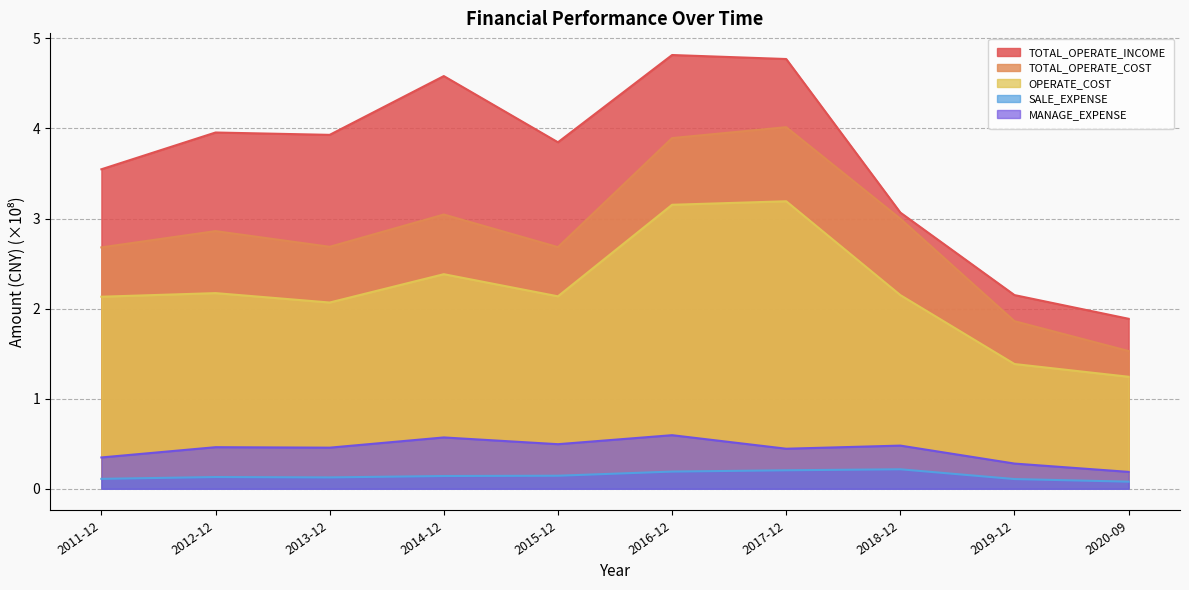

Where is the first local minimum for SALE_EXPENSE?

2013-12